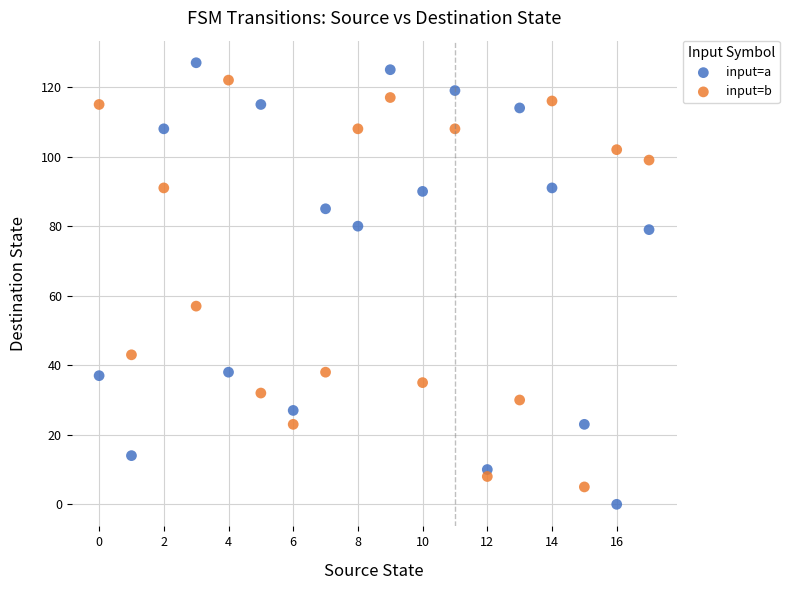

In the input=b series, what Y value is closest to 63?

57